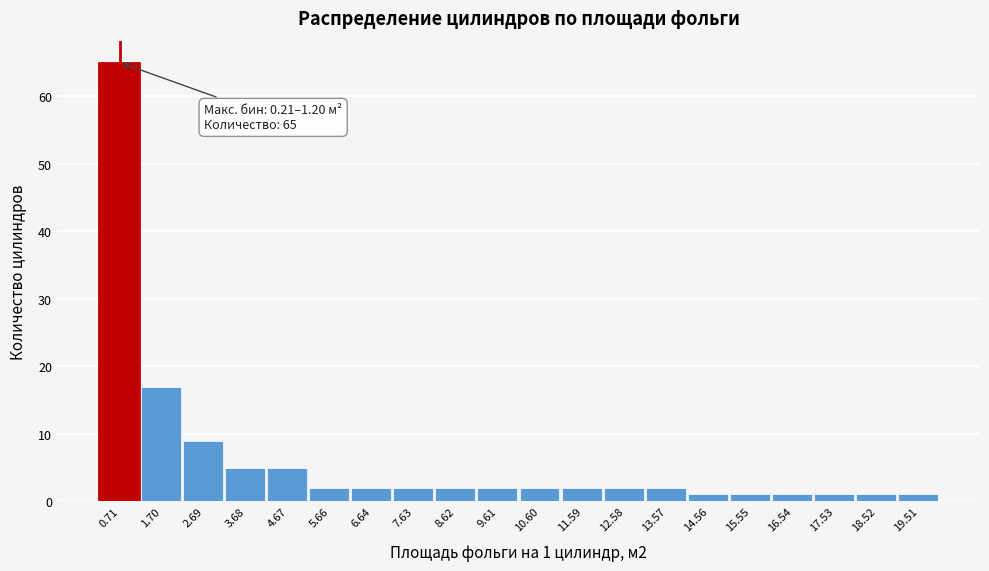

Which range on the x-axis has the tallest bar?

0.2 to 1.2